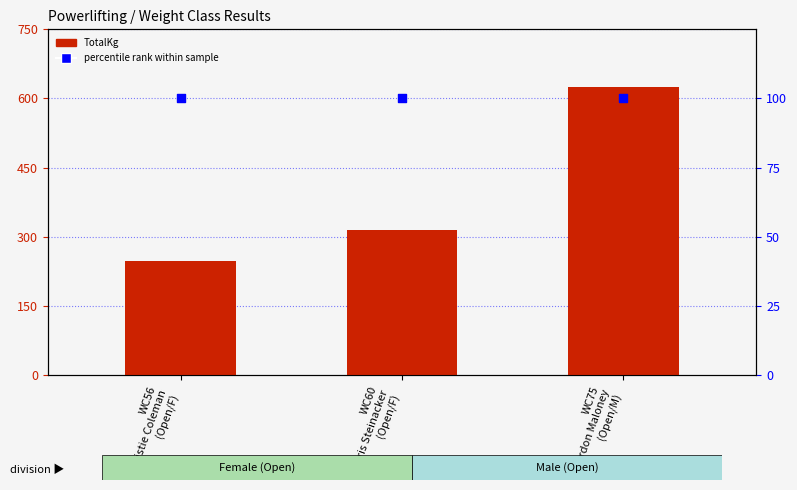

What are all the series names shown in the legend?

TotalKg, percentile rank